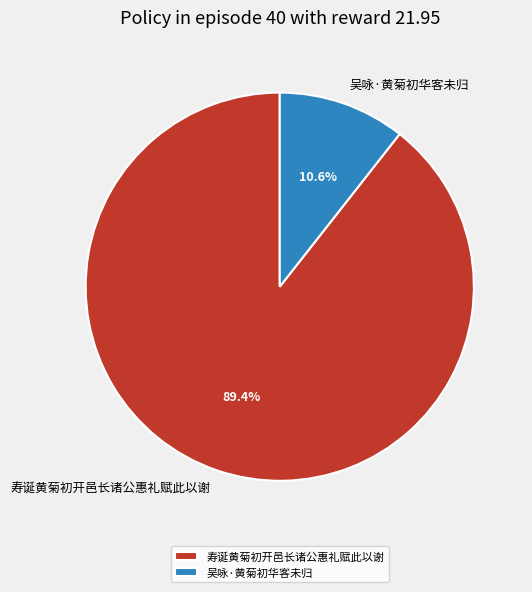

Approximately how many times larger is the value at 吴咏·黄菊初华客未归 compared to 寿诞黄菊初开邑长诸公惠礼赋此以谢?

0.1